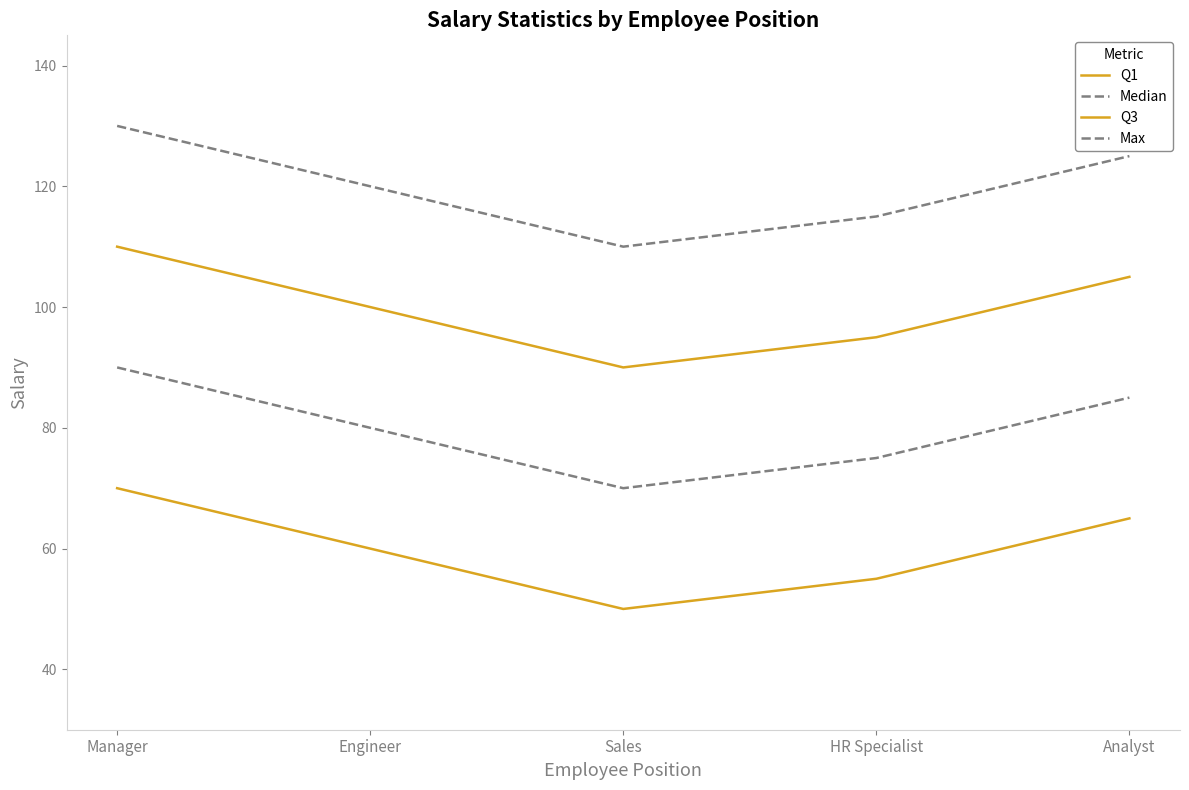

What is the difference between the second highest and minimum values in the Max series?

15